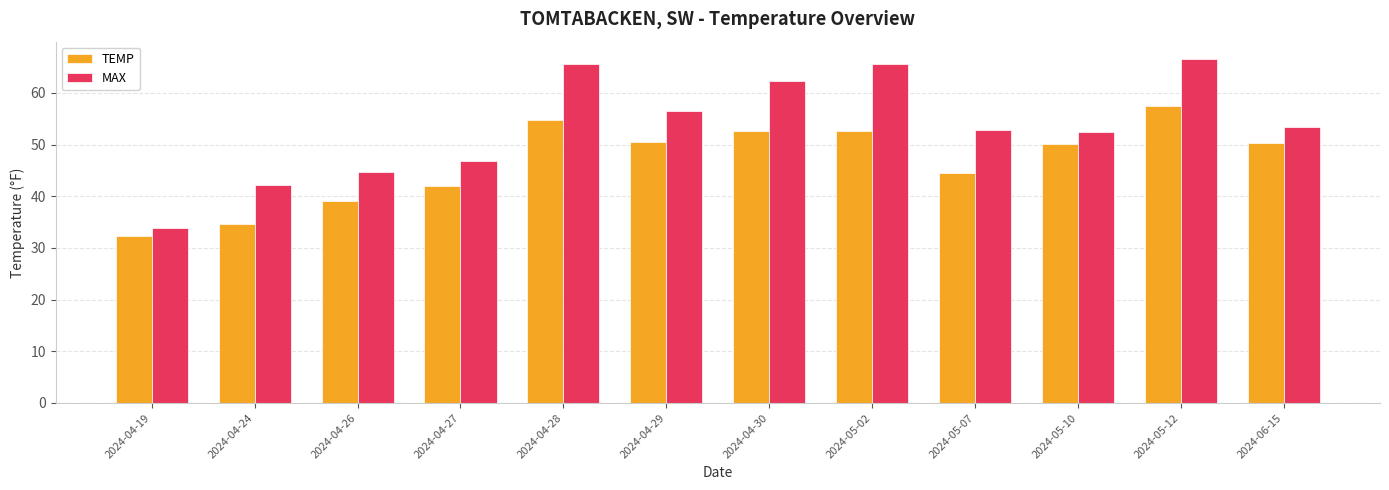

Where is TEMP nearest to the value 44?

2024-05-07